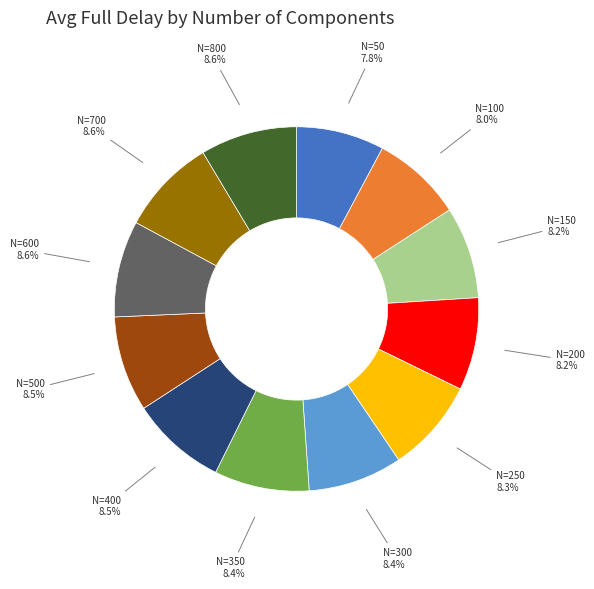

What percentage is NOT represented by N=800?

91.4%